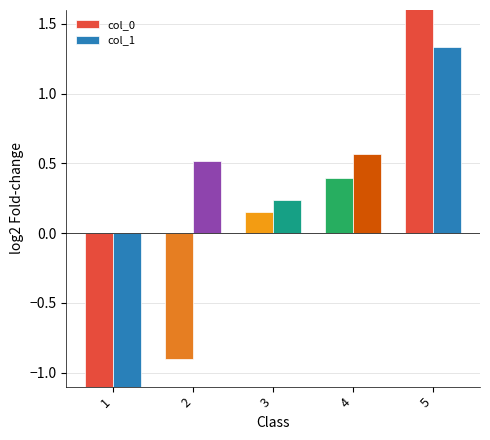

Does the chart contain stacked bars?

No